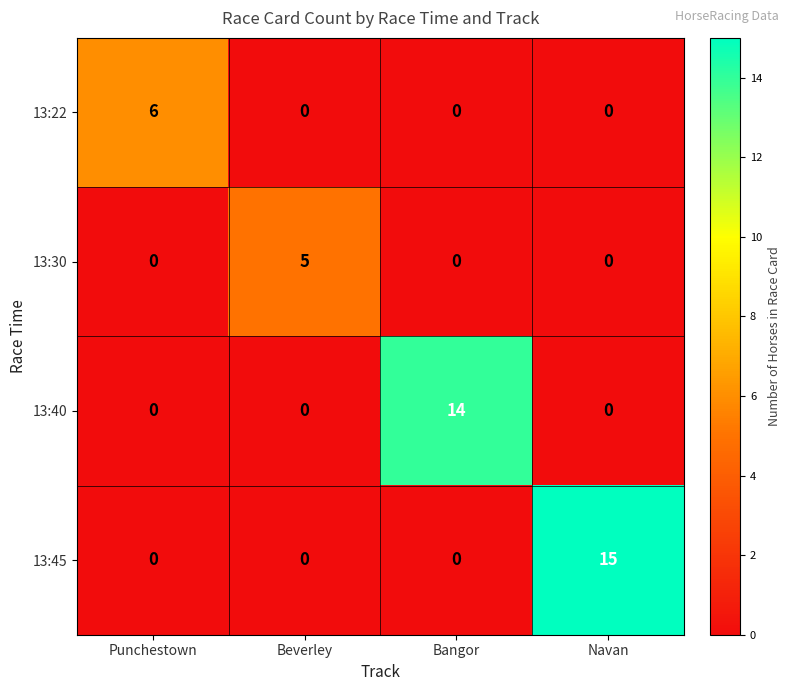

What is the greatest value displayed?

15